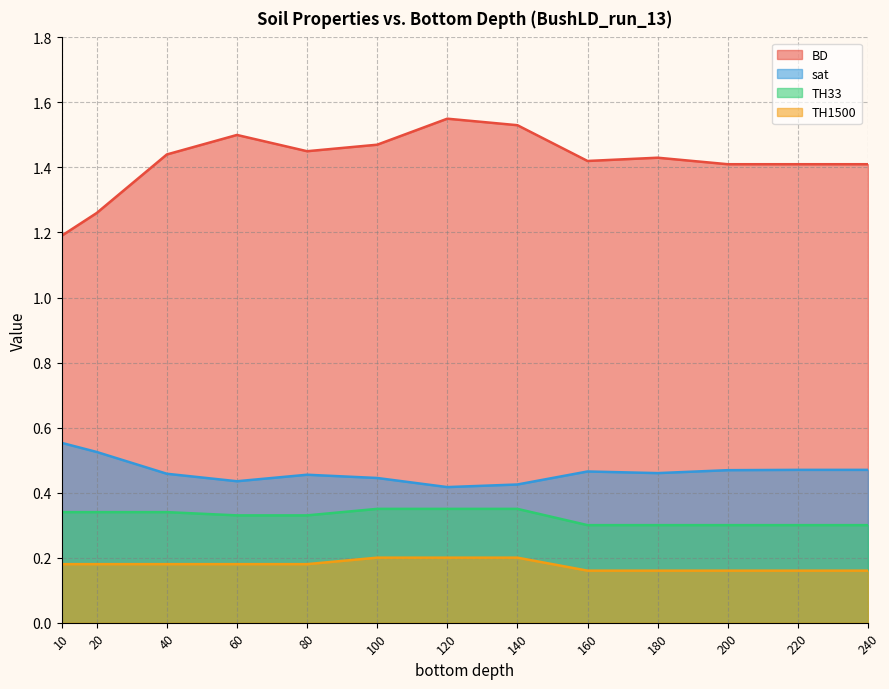

What is the value of the TH1500 point at the 13th from the left?

0.2